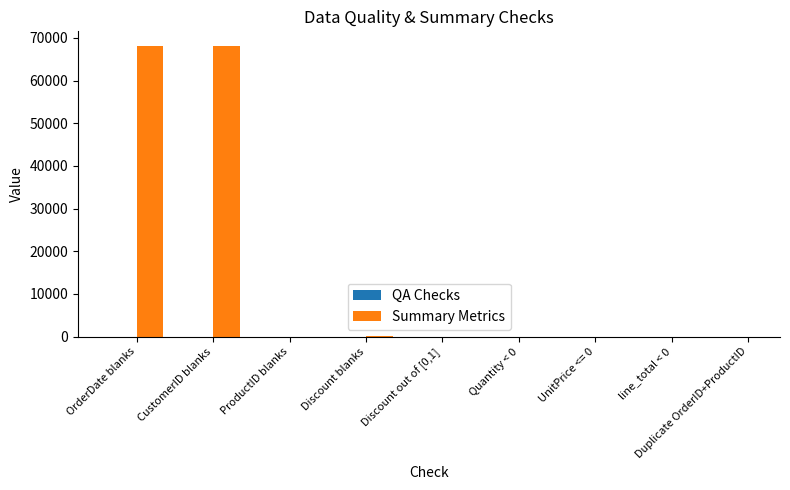

What is the sum of all values?

136329